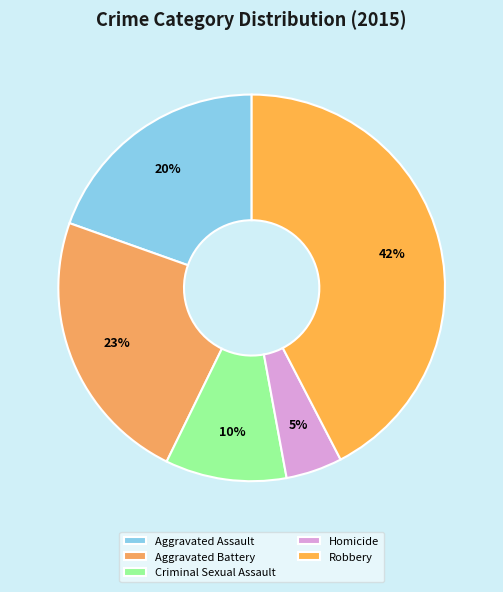

What is the smallest slice in the pie chart?

Homicide